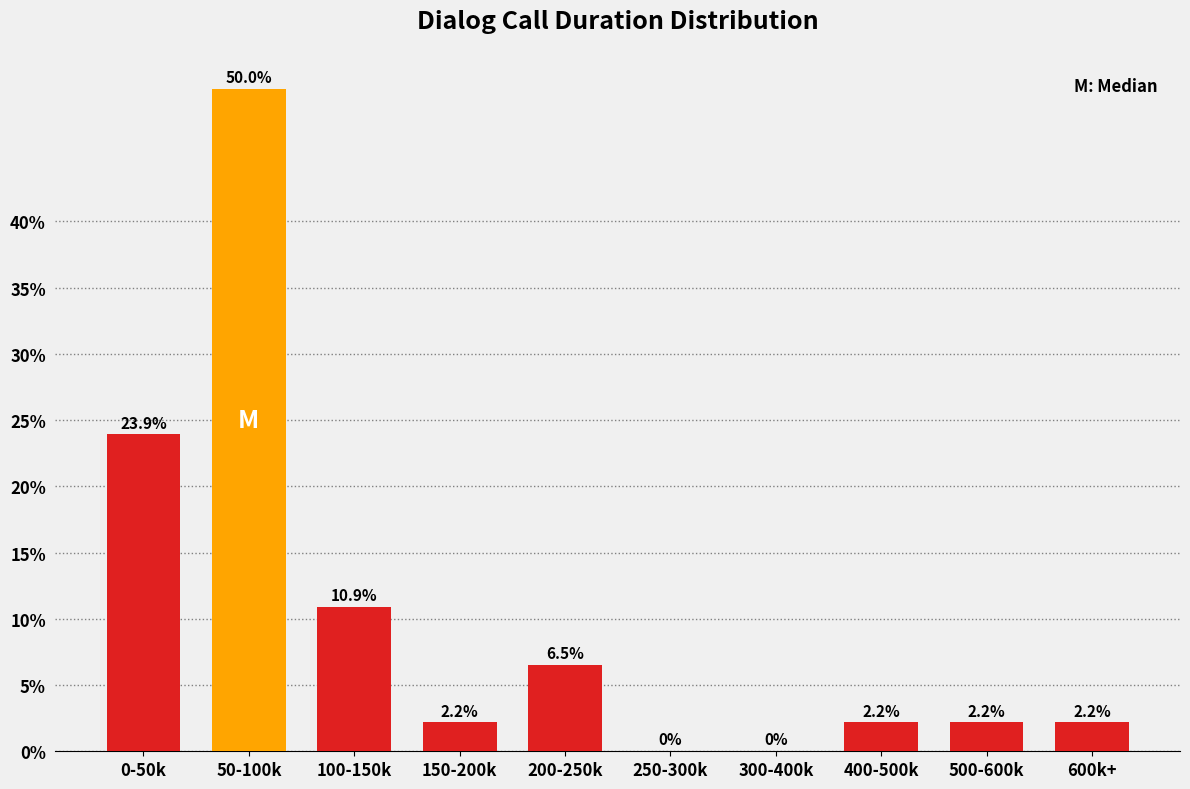

Reading left to right, what are all the values shown in this chart?

0-50k=23.9	50-100k=50.0	100-150k=10.9	150-200k=2.2	200-250k=6.5	250-300k=0.0	300-400k=0.0	400-500k=2.2	500-600k=2.2	600k+=2.2